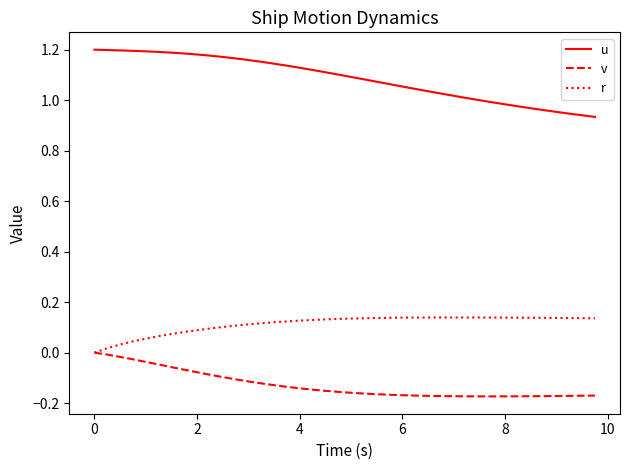

List the series in order of their peak value, highest first.

u, r, v